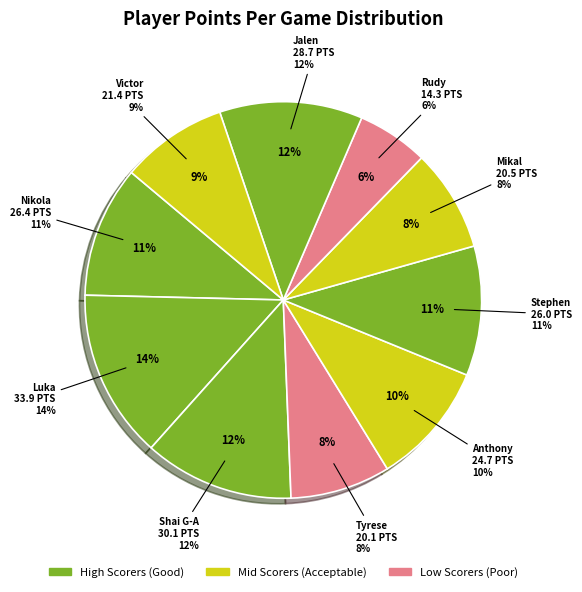

To the nearest percent, what is the average slice percentage?

10%